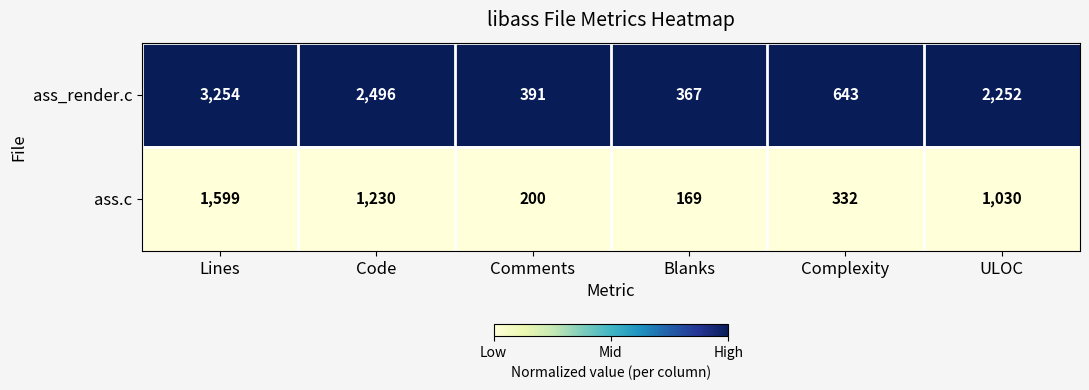

Rank the series by their average value, from highest to lowest.

ass_render.c, ass.c